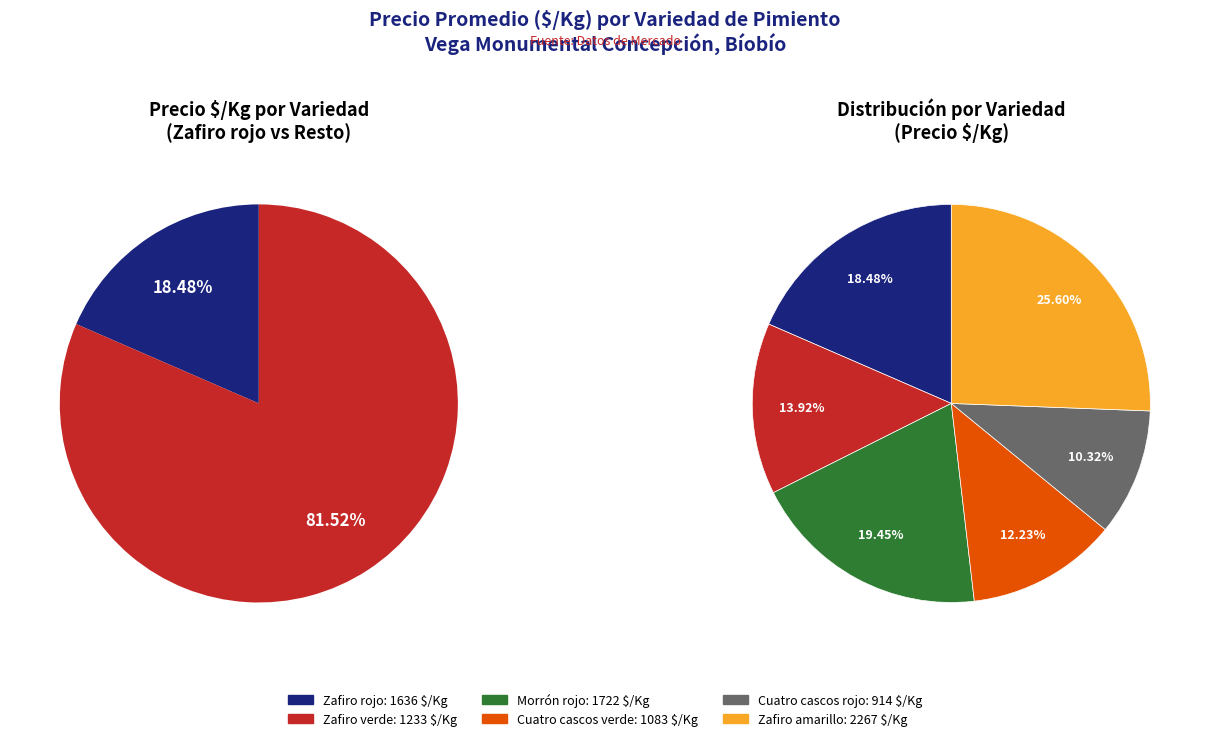

To the nearest percent, what portion does Zafiro verde represent?

14%